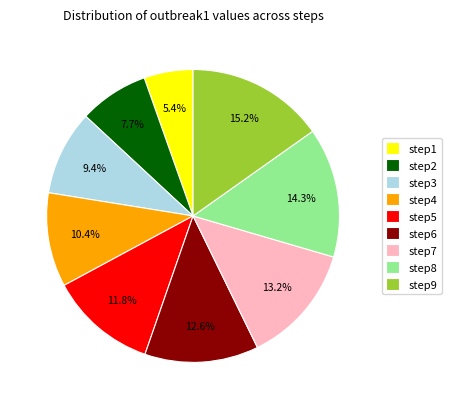

What percentage is the step6 slice, to the nearest percent?

13%